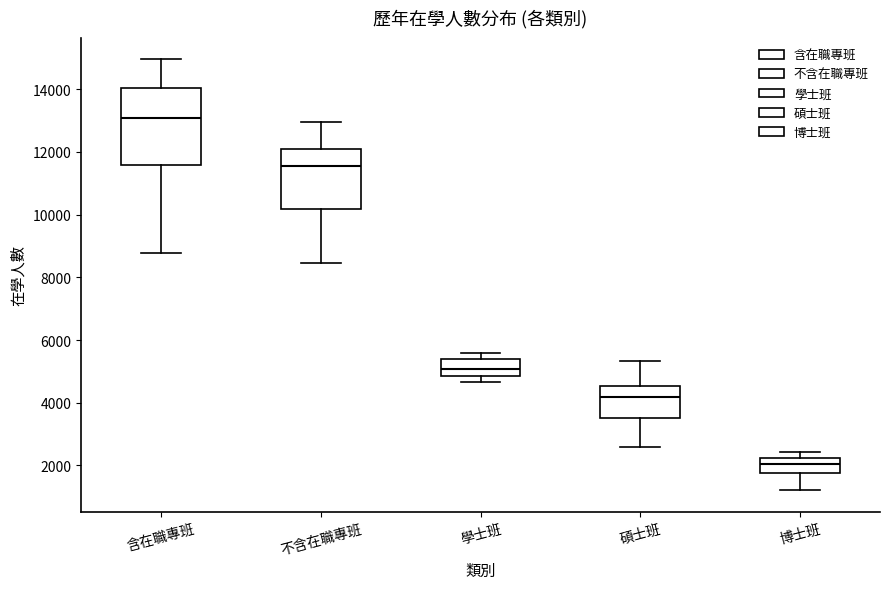

Comparing the boxes themselves (not the whiskers), which one is the tallest?

含在職專班